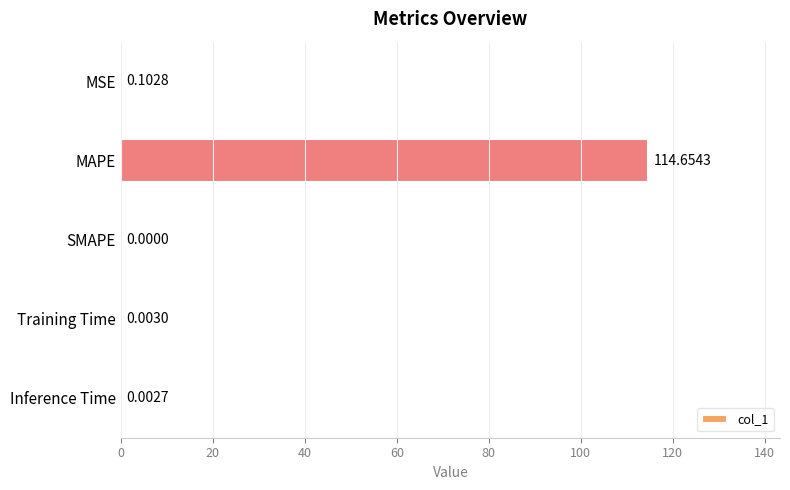

Which category has the highest value across all series?

MAPE